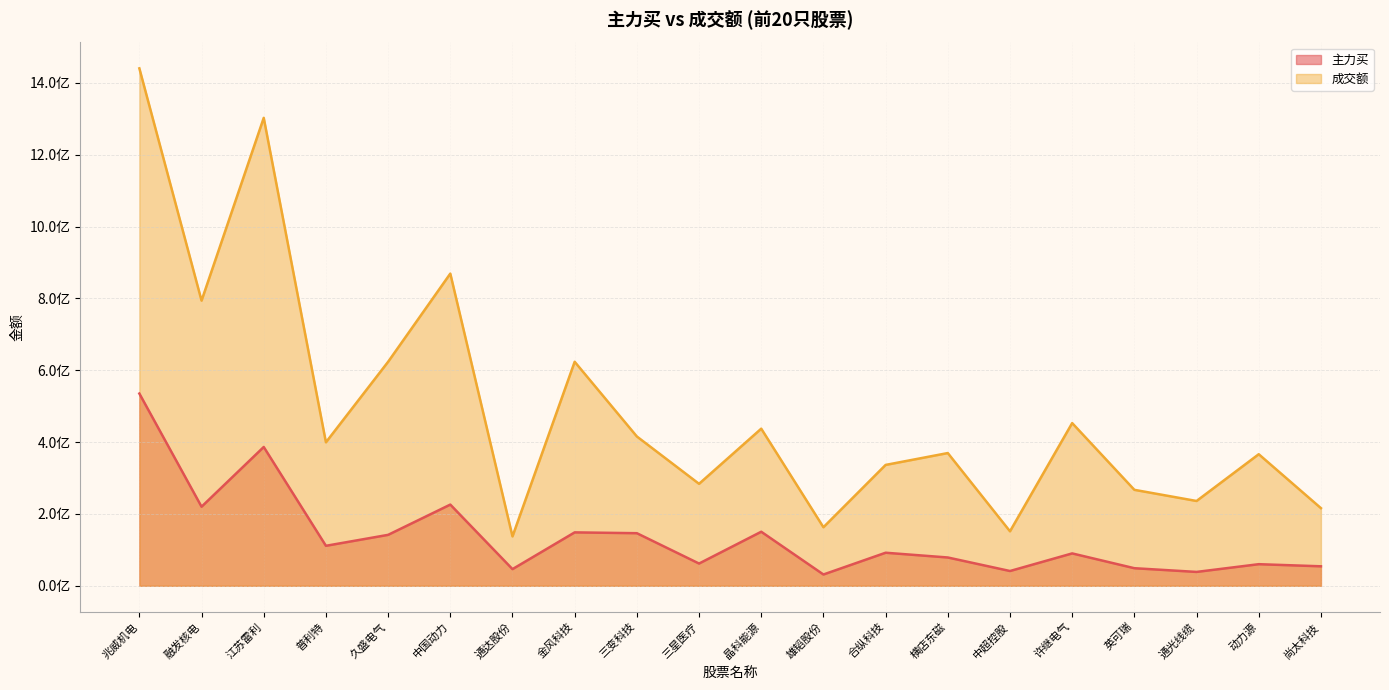

How many lines are shown in the chart?

2